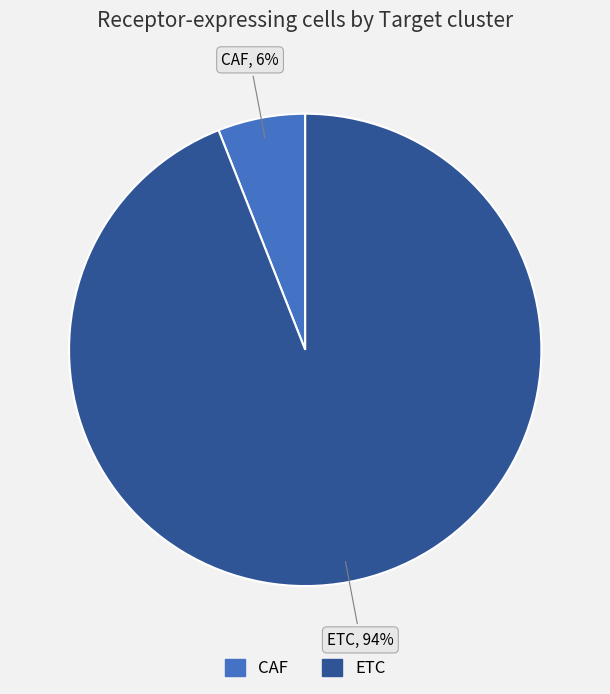

The CAF slice represents 6% of the pie. True or false?

True